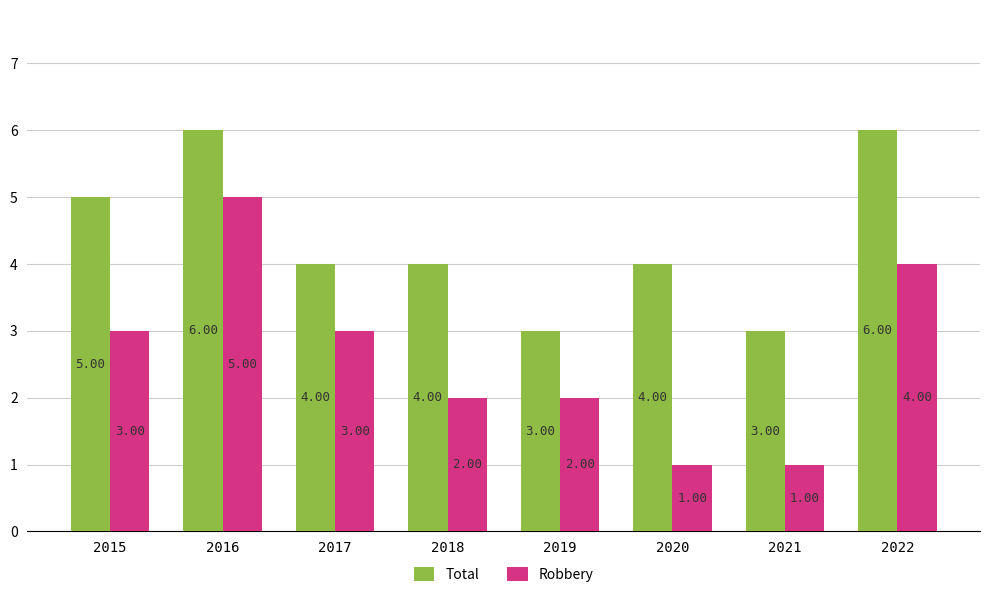

Rank the series at 2021 from lowest to highest value.

Robbery, Total